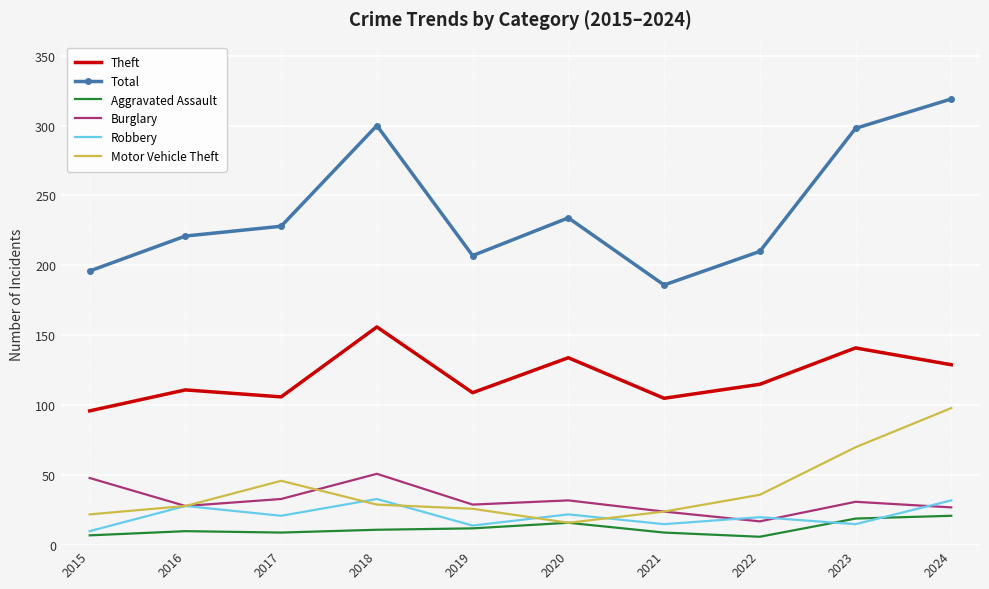

In Robbery, how many points are higher than both neighbors (excluding endpoints)?

4